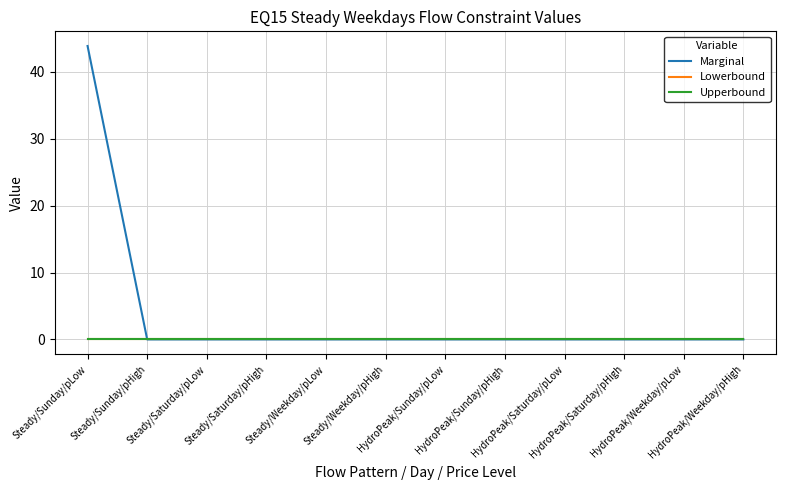

What is the label of the 5th point from the right?

HydroPeak/Sunday/pHigh